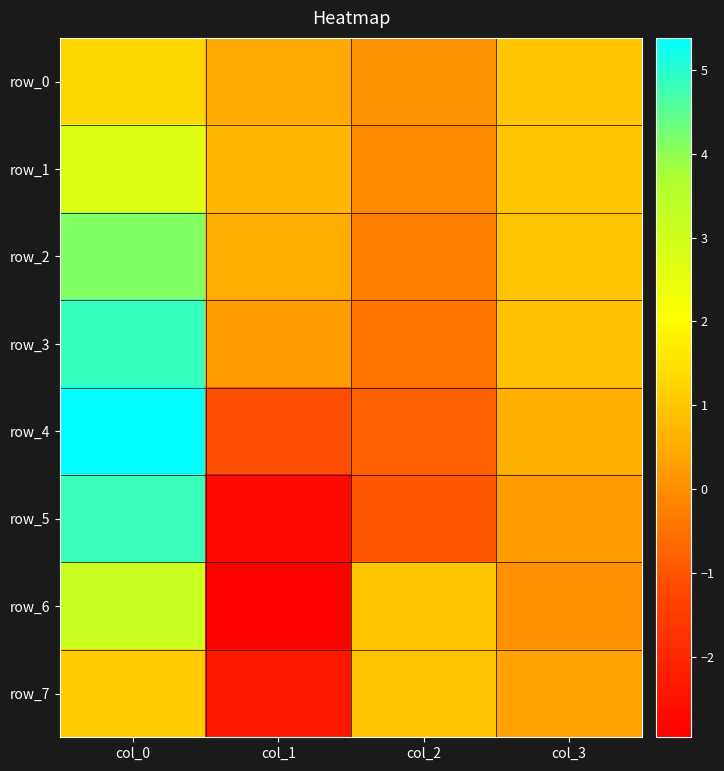

Is the value of row_4 at col_3 greater than the value of row_3 at col_1?

Yes